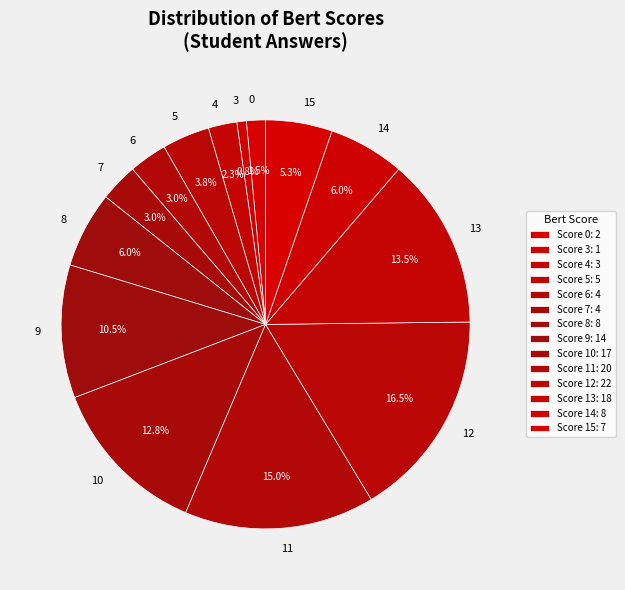

Is it true that 6 is 21% of the pie?

False